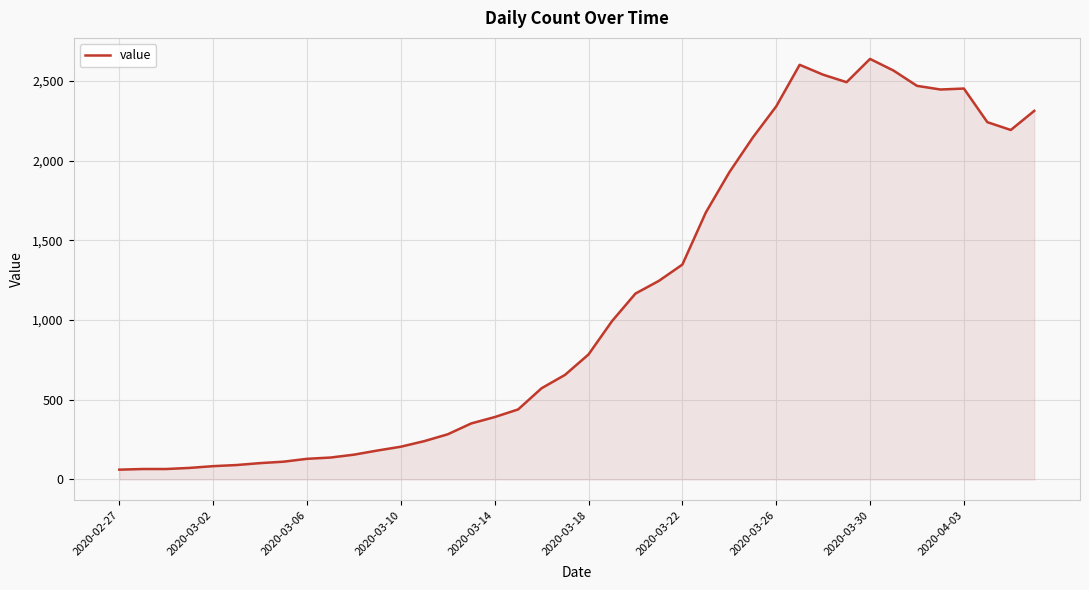

What is the average value?

1124